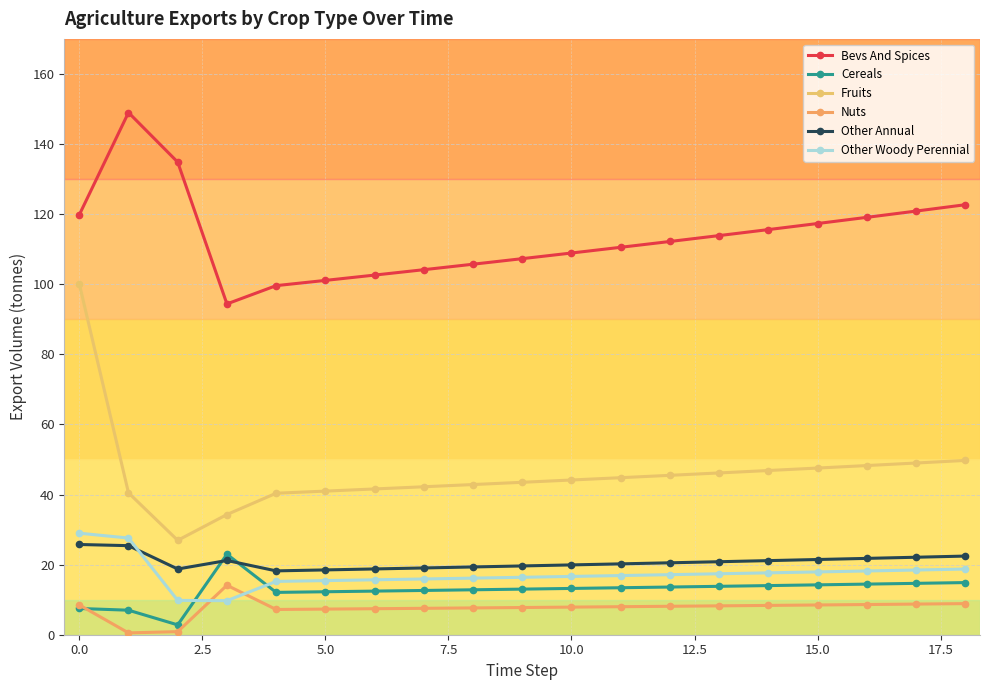

What is the value of the Other Woody Perennial point at the 18th from the left?

18.5